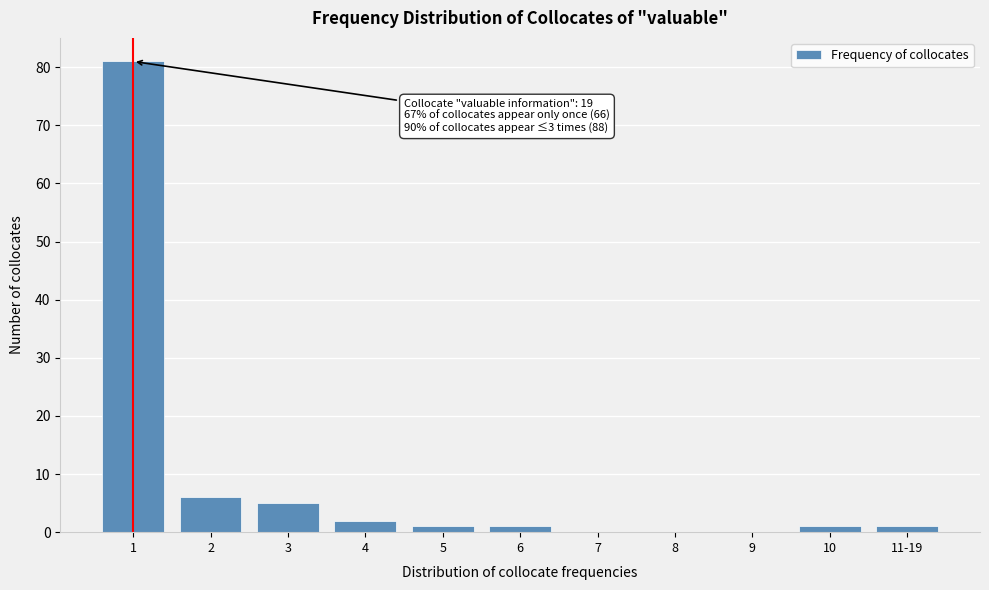

Reading left to right, what are all the values shown in this chart?

1=81	2=6	3=5	4=2	5=1	6=1	7=0	8=0	9=0	10=1	11-19=1